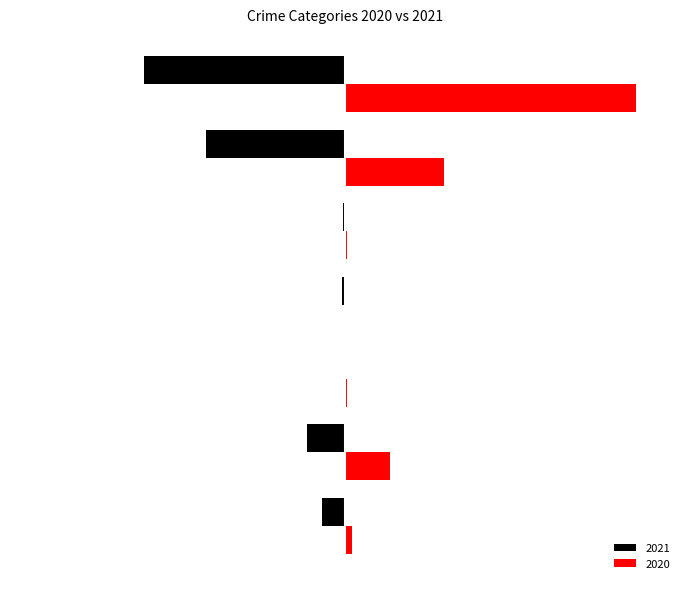

What are all the series names shown in the legend?

2021, 2020